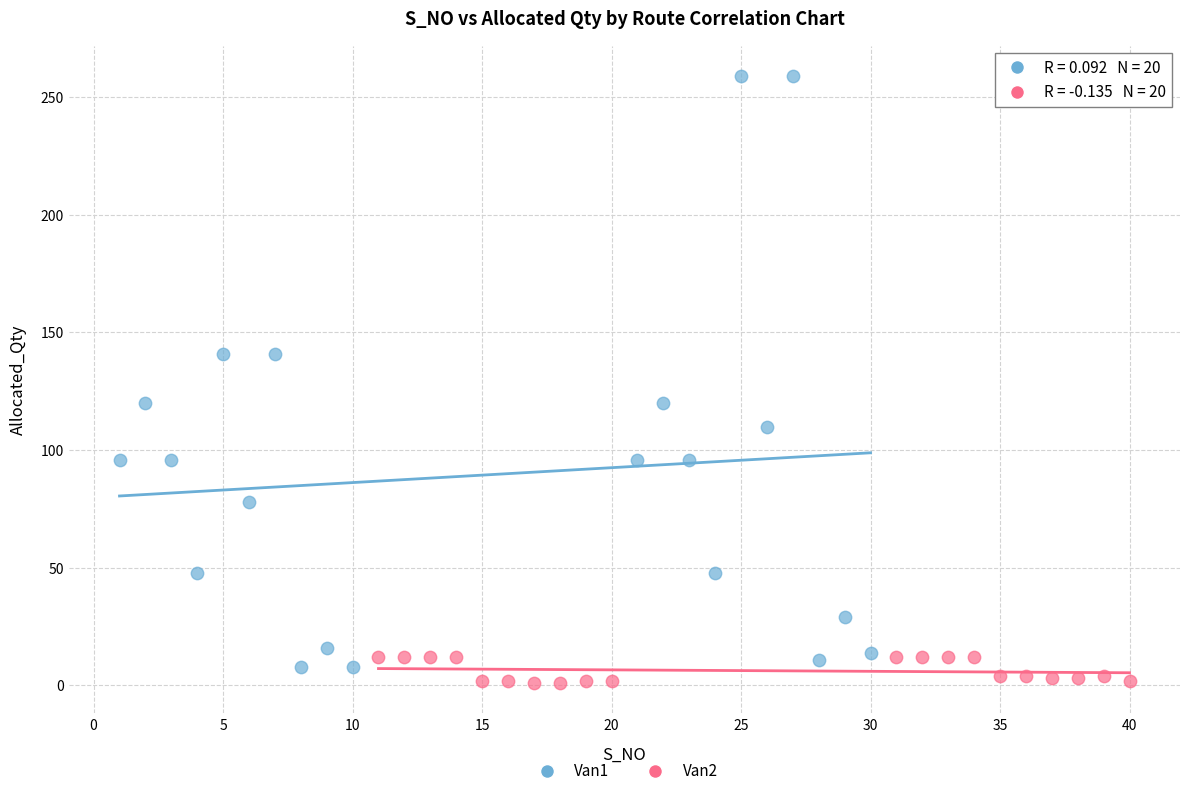

Which series has the largest Y range (max minus min)?

Van1